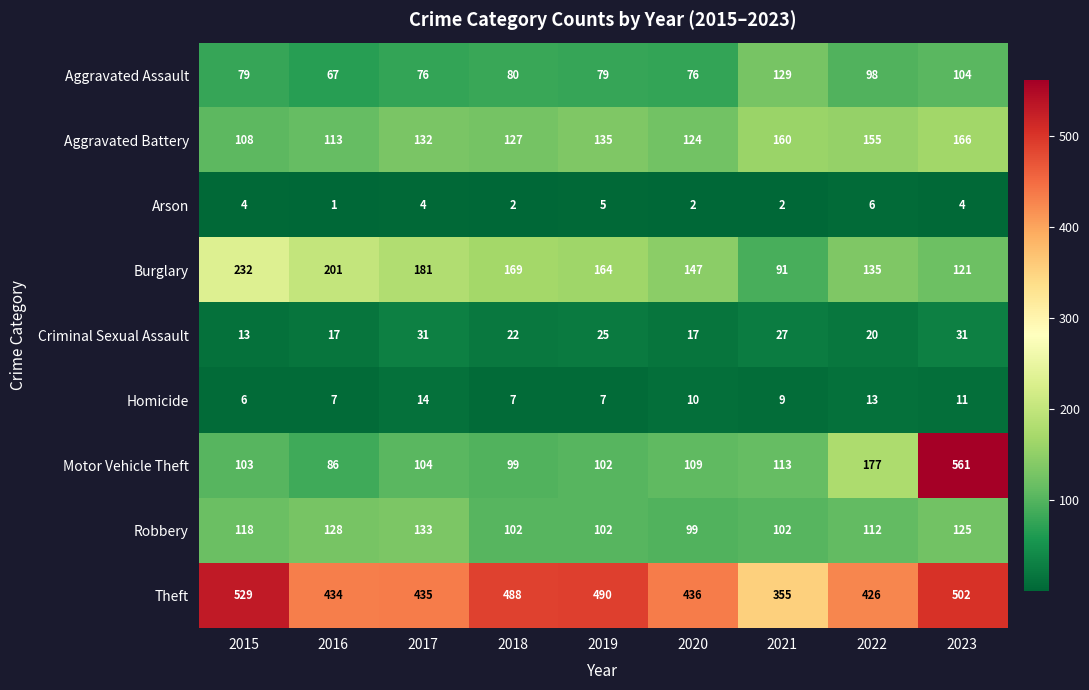

The Arson series shows 2 at 2018. True or false?

True